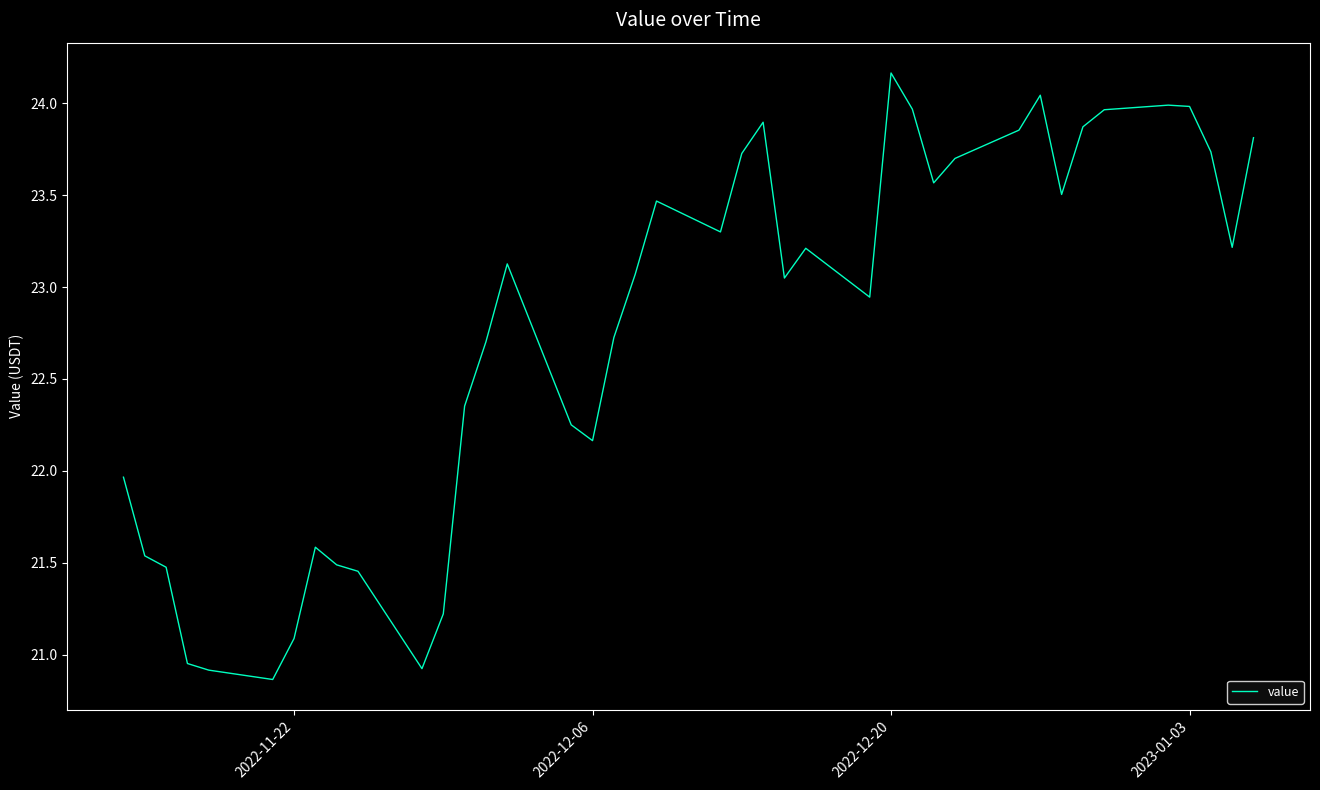

What is the difference between the maximum and minimum values?

3.3